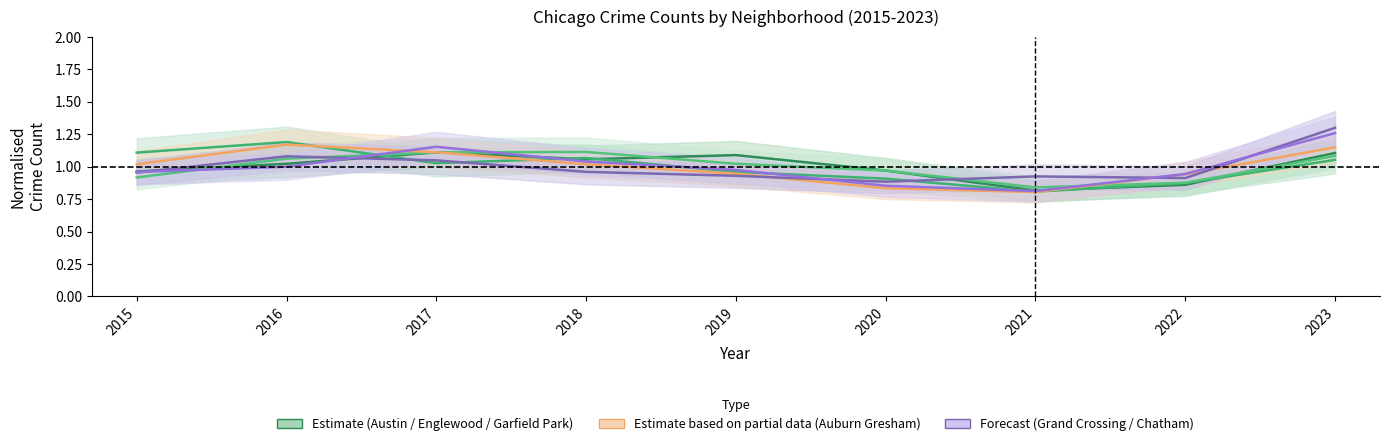

Rank the series at 2022 from highest to lowest value.

Chatham, Auburn Gresham, Grand Crossing, Garfield Park, Englewood, Austin